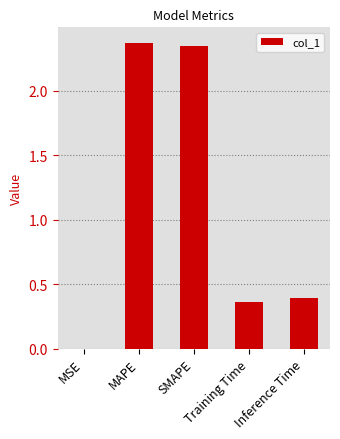

Is it true that the value at Training Time is 0.6?

False